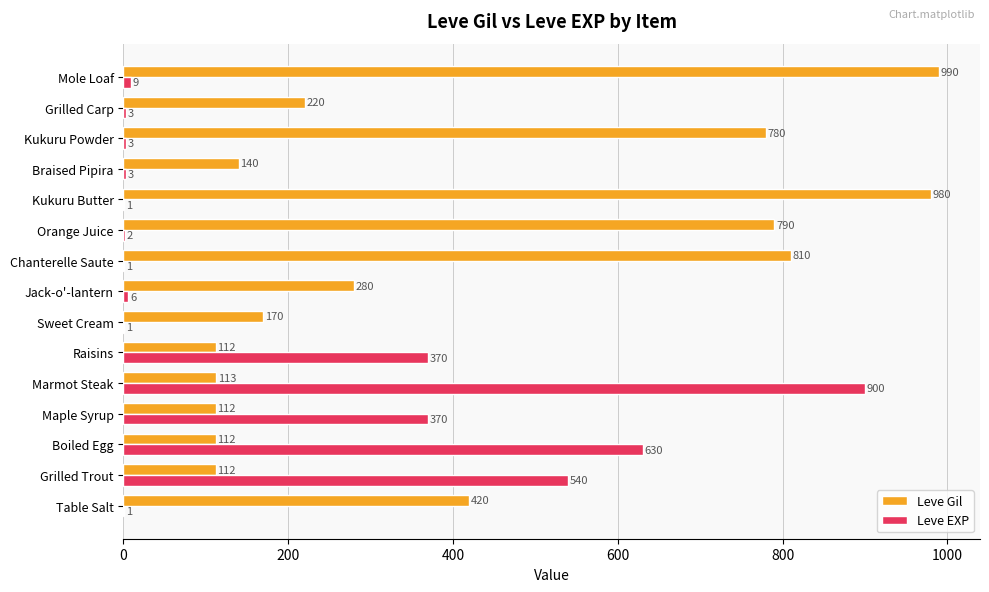

What is the average value of the Leve EXP series?

189